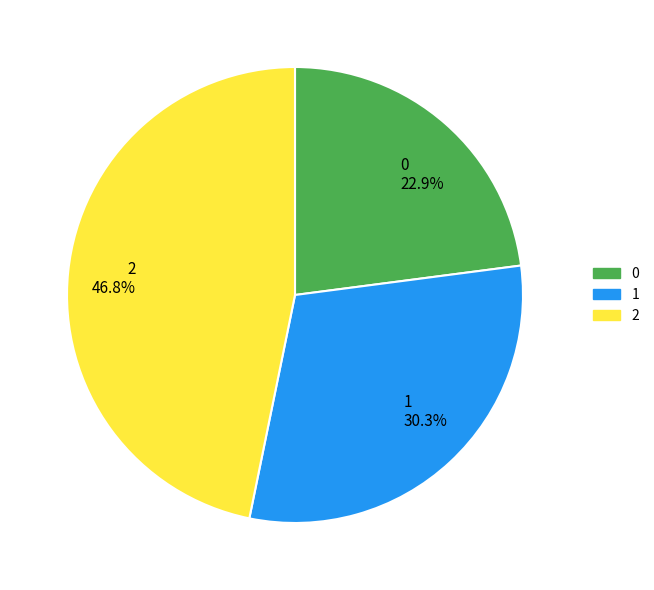

The 2 slice represents 33% of the pie. True or false?

False